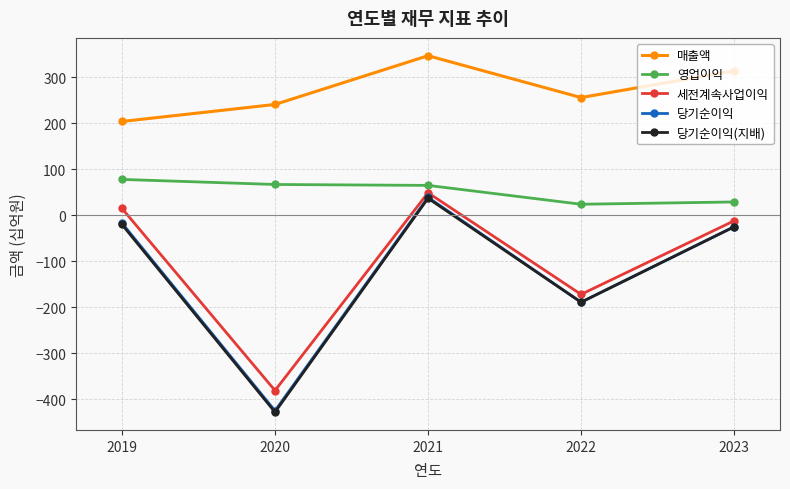

At which category is the sum across all series the highest?

2021